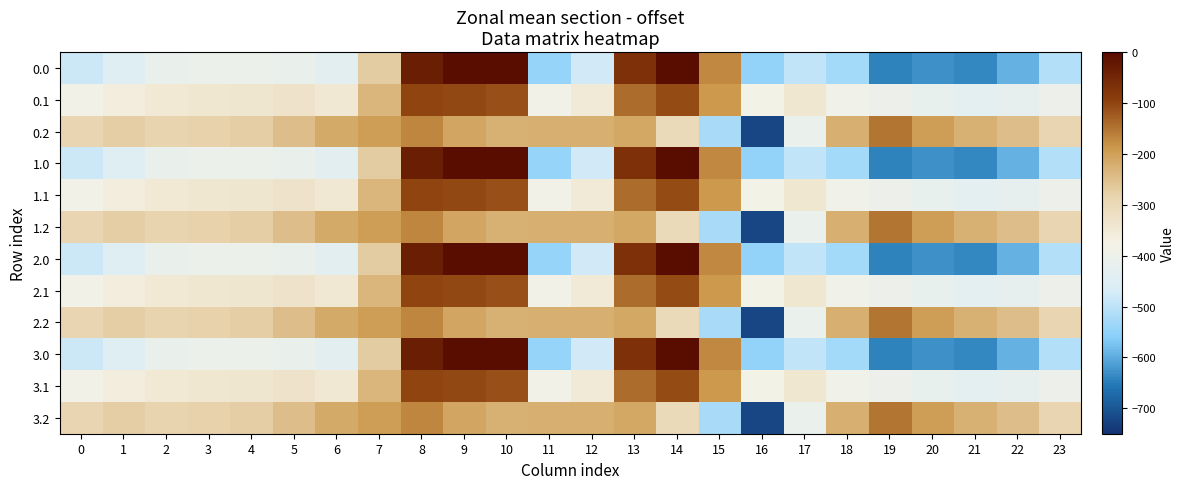

Count the number of data series in this chart.

12